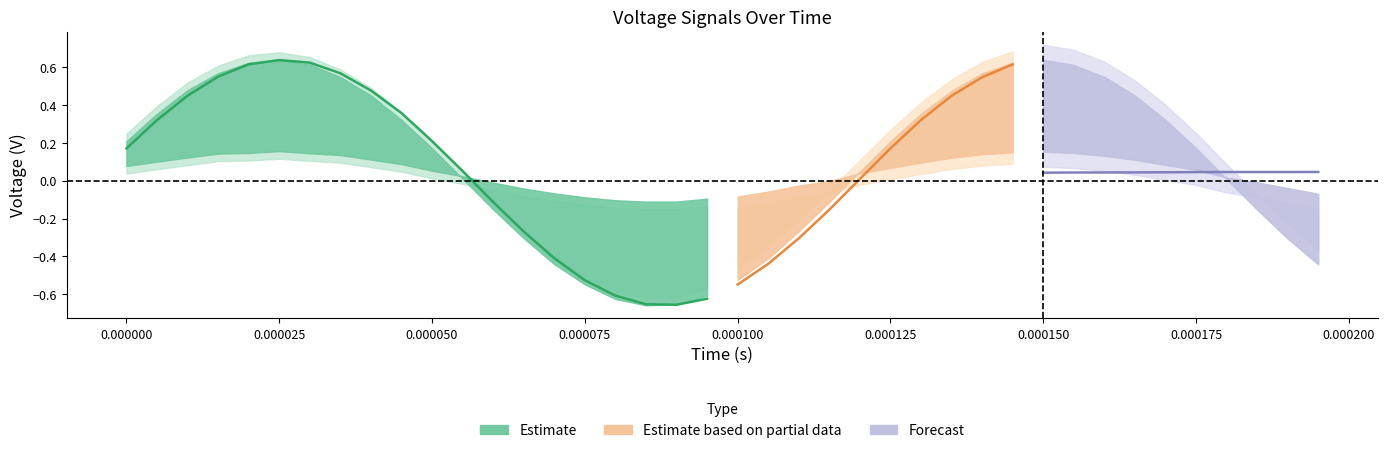

Reading left to right, what are all the values shown in this chart?

Channel 0: 0=0.2	1=0.3	2=0.5	3=0.6	4=0.6	5=0.6	6=0.6	7=0.6	8=0.5	9=0.4	10=0.2	11=0.1	12=-0.1	13=-0.3	14=-0.4	15=-0.5	16=-0.6	17=-0.7	18=-0.7	19=-0.6	20=-0.5	21=-0.4	22=-0.3	23=-0.2	24=0.0	25=0.2	26=0.3	27=0.4	28=0.5	29=0.6	30=0.6	31=0.6	32=0.6	33=0.5	34=0.4	35=0.2	36=0.1	37=-0.1	38=-0.3	39=-0.4
Channel 1: 0=0.2	1=0.4	2=0.5	3=0.6	4=0.6	5=0.6	6=0.6	7=0.5	8=0.5	9=0.3	10=0.2	11=0.0	12=-0.2	13=-0.3	14=-0.4	15=-0.5	16=-0.6	17=-0.7	18=-0.7	19=-0.6	20=-0.5	21=-0.4	22=-0.3	23=-0.1	24=0.0	25=0.2	26=0.4	27=0.5	28=0.6	29=0.6	30=0.6	31=0.6	32=0.6	33=0.5	34=0.3	35=0.2	36=0.0	37=-0.2	38=-0.3	39=-0.4
Channel 2: 0=0.1	1=0.1	2=0.1	3=0.1	4=0.1	5=0.2	6=0.1	7=0.1	8=0.1	9=0.1	10=0.1	11=0.0	12=-0.0	13=-0.0	14=-0.1	15=-0.1	16=-0.1	17=-0.1	18=-0.1	19=-0.1	20=-0.1	21=-0.1	22=-0.0	23=-0.0	24=0.0	25=0.1	26=0.1	27=0.1	28=0.1	29=0.2	30=0.2	31=0.1	32=0.1	33=0.1	34=0.1	35=0.1	36=0.0	37=-0.0	38=-0.0	39=-0.1
Channel 3: 0=0.0	1=0.0	2=0.0	3=0.0	4=0.0	5=0.0	6=0.0	7=0.0	8=0.0	9=0.0	10=0.0	11=0.0	12=0.0	13=0.0	14=0.0	15=0.0	16=0.0	17=0.0	18=0.0	19=0.0	20=0.0	21=0.0	22=0.0	23=0.0	24=0.0	25=0.0	26=0.0	27=0.0	28=0.0	29=0.0	30=0.0	31=0.0	32=0.0	33=0.0	34=0.0	35=0.0	36=0.0	37=0.0	38=0.0	39=0.0